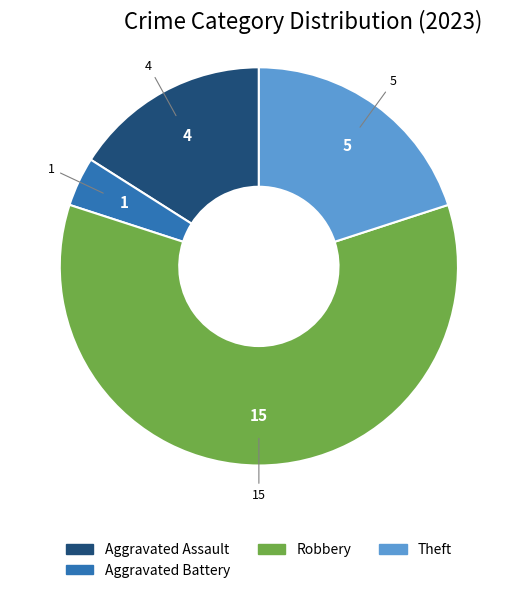

Is there any slice that represents more than half of the pie?

Yes